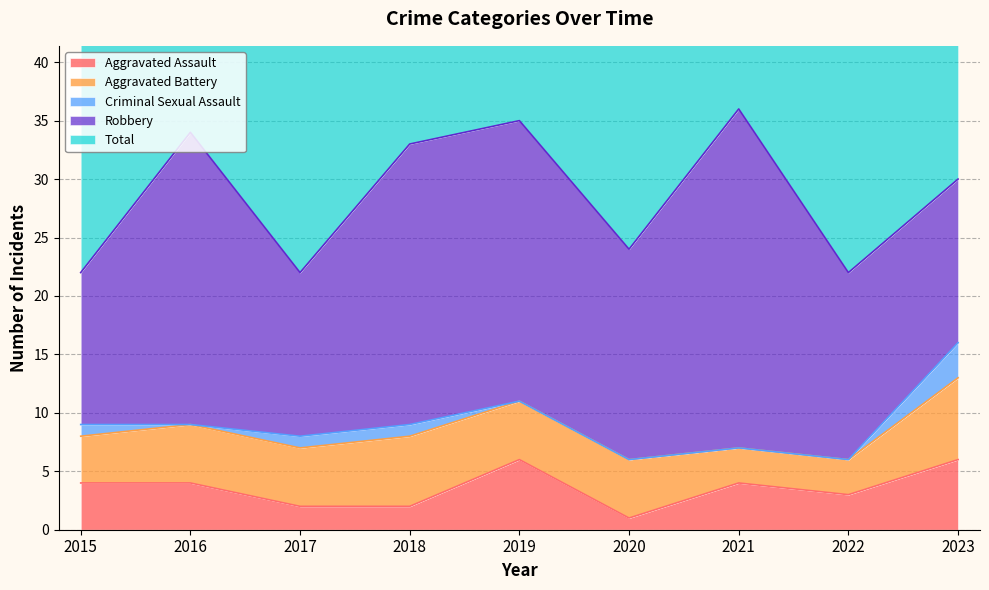

At how many categories does at least one series exceed 11?

9